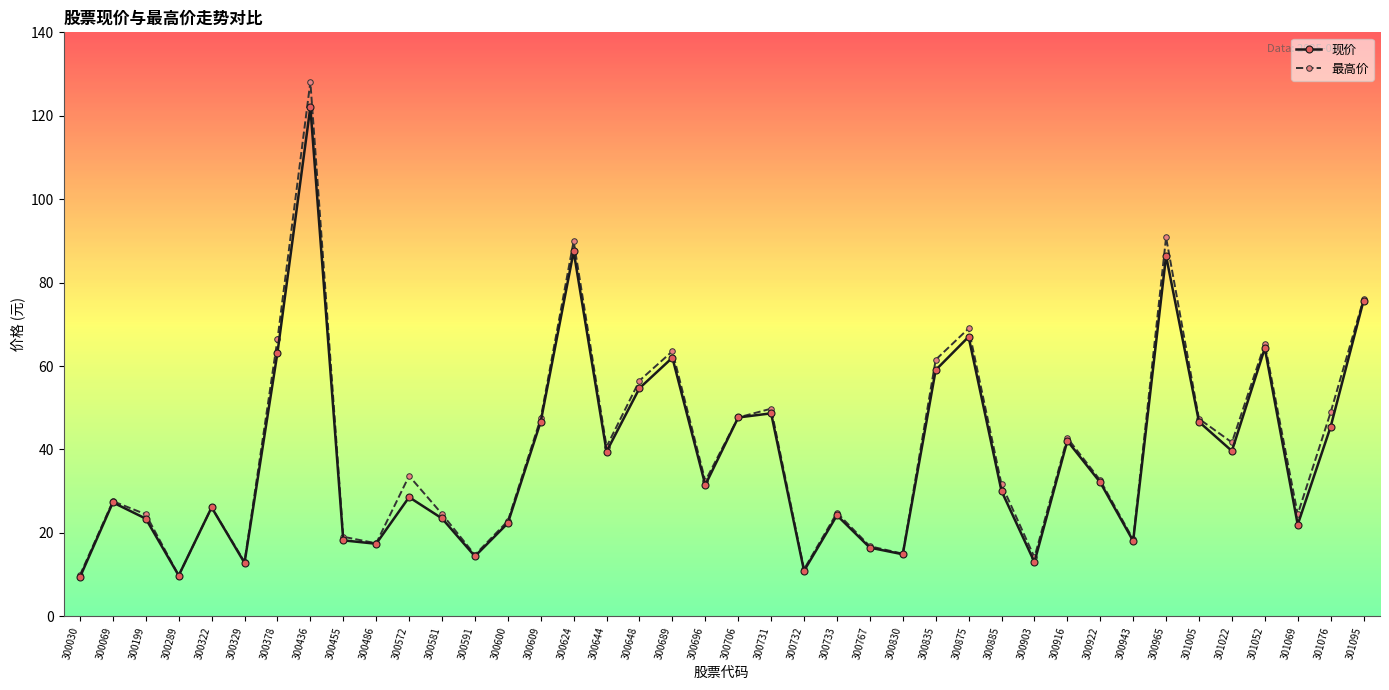

Does the chart display data point markers on the line(s)?

Yes